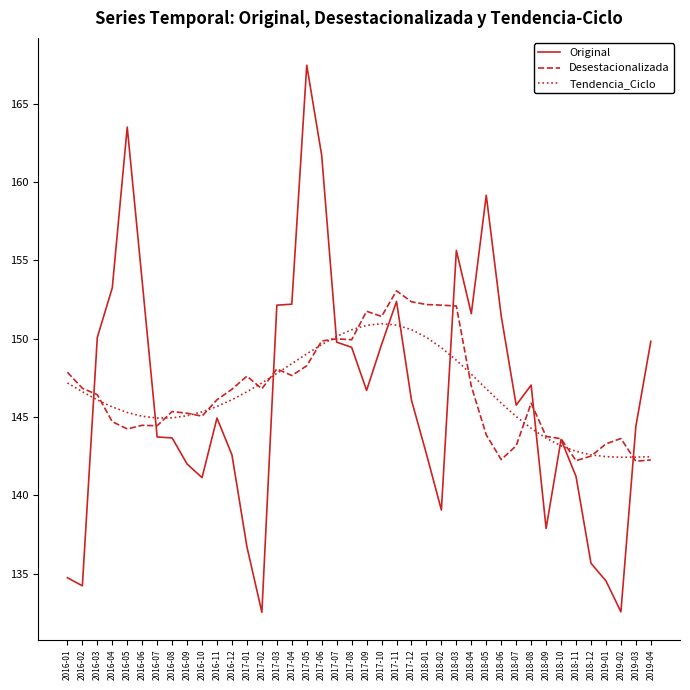

The value of Desestacionalizada at 2017-12 is 67.3. True or false?

False